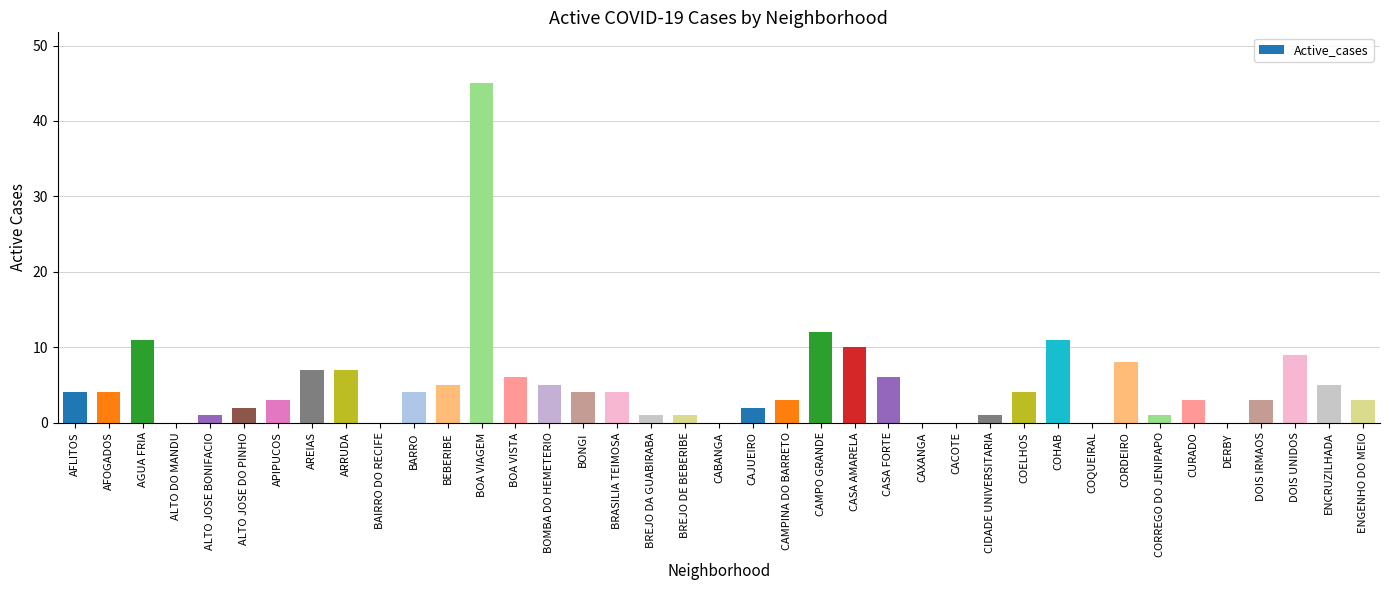

Reading left to right, extract all data points from this chart.

4	4	11	0	1	2	3	7	7	0	4	5	45	6	5	4	4	1	1	0	2	3	12	10	6	0	0	1	4	11	0	8	1	3	0	3	9	5	3